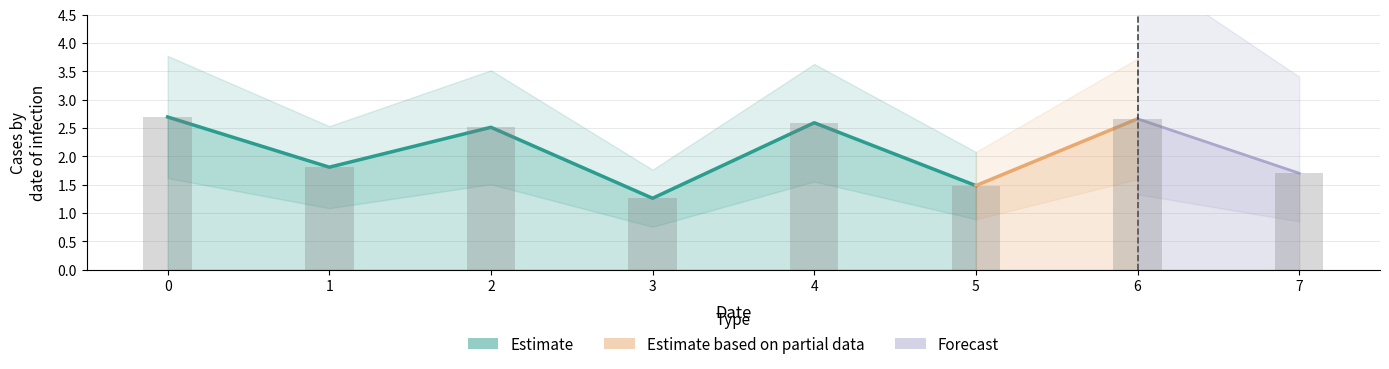

Reading right to left, transcribe all the data shown in this chart.

7=1.7	6=2.7	5=1.5	4=2.6	3=1.3	2=2.5	1=1.8	0=2.7